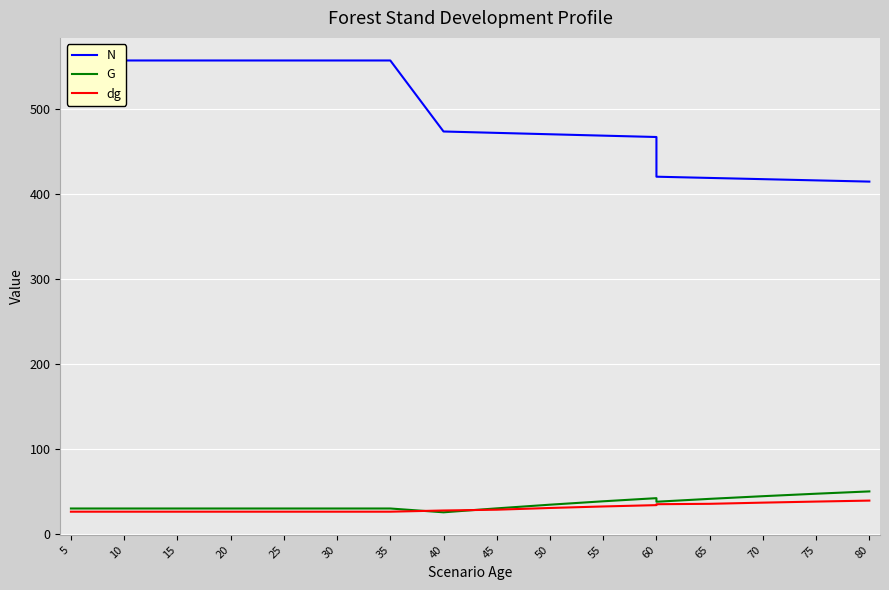

What are all the series names shown in the legend?

N, G, dg